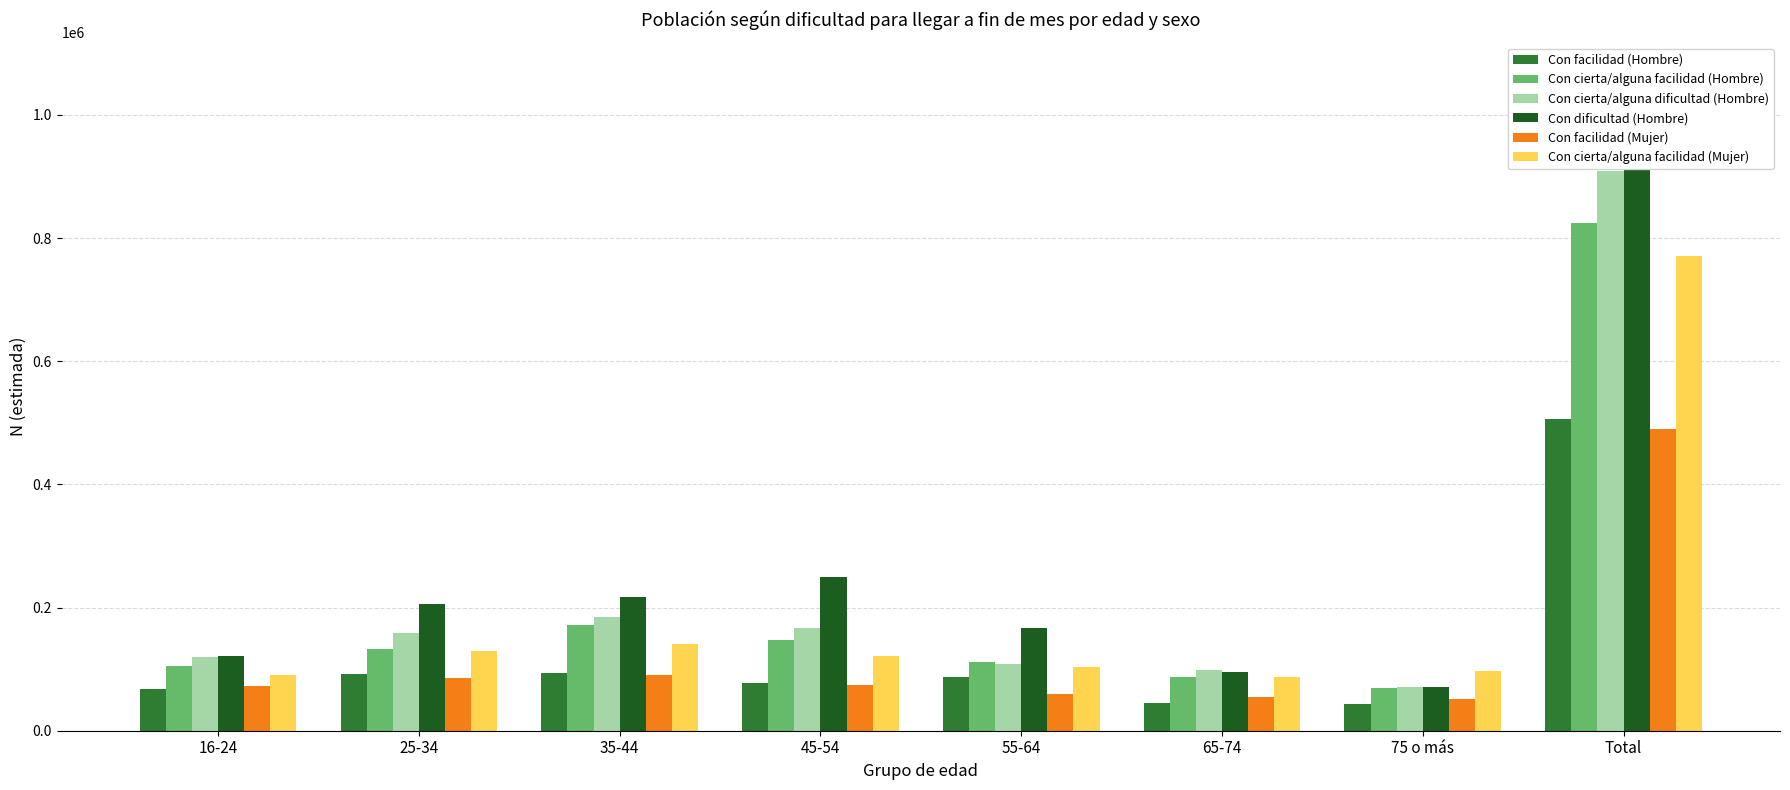

What is the difference between the Con facilidad (Mujer) values at 16-24 and 45-54?

2368